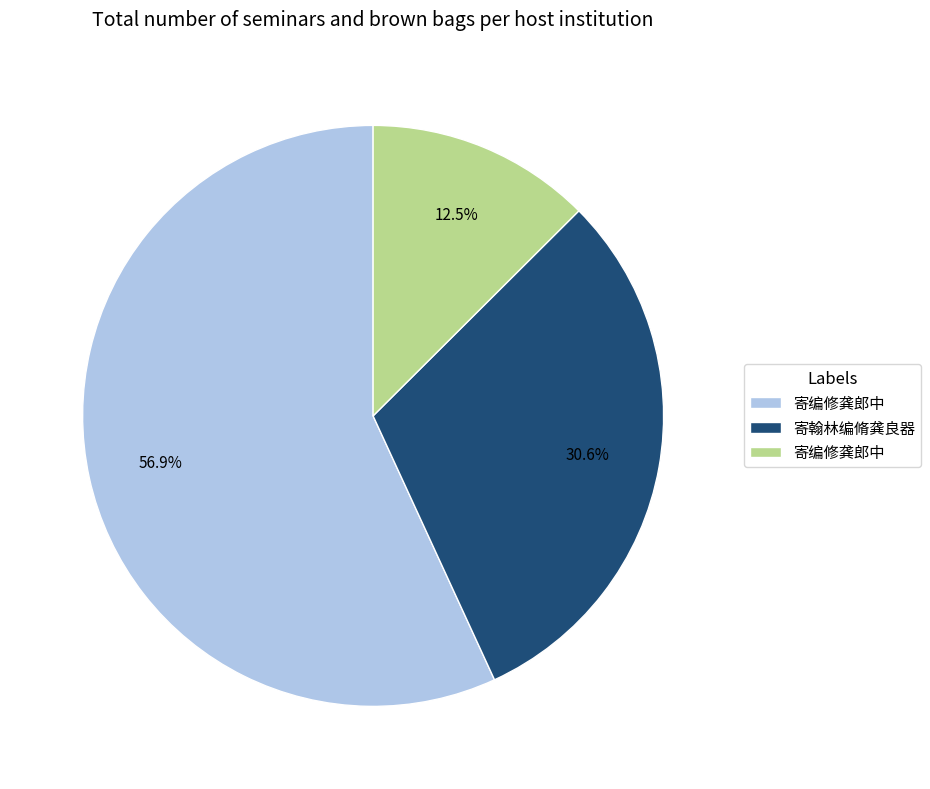

Is there any slice that represents more than half of the pie?

Yes